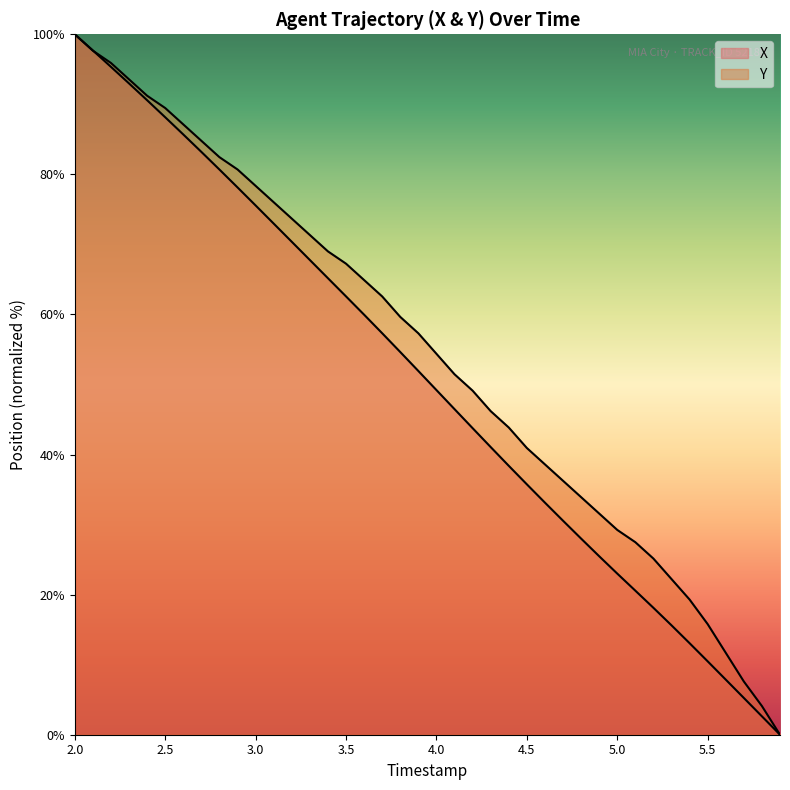

How many lines are shown in the chart?

2